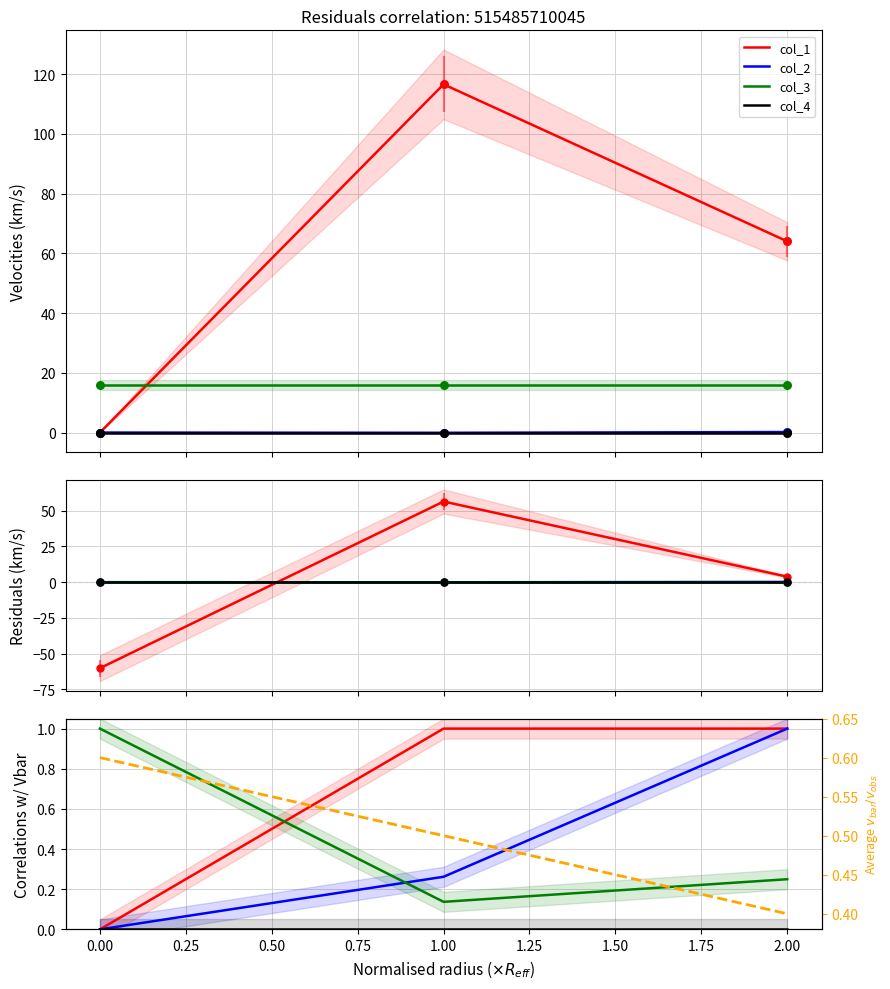

At how many categories does at least one series exceed 0?

3